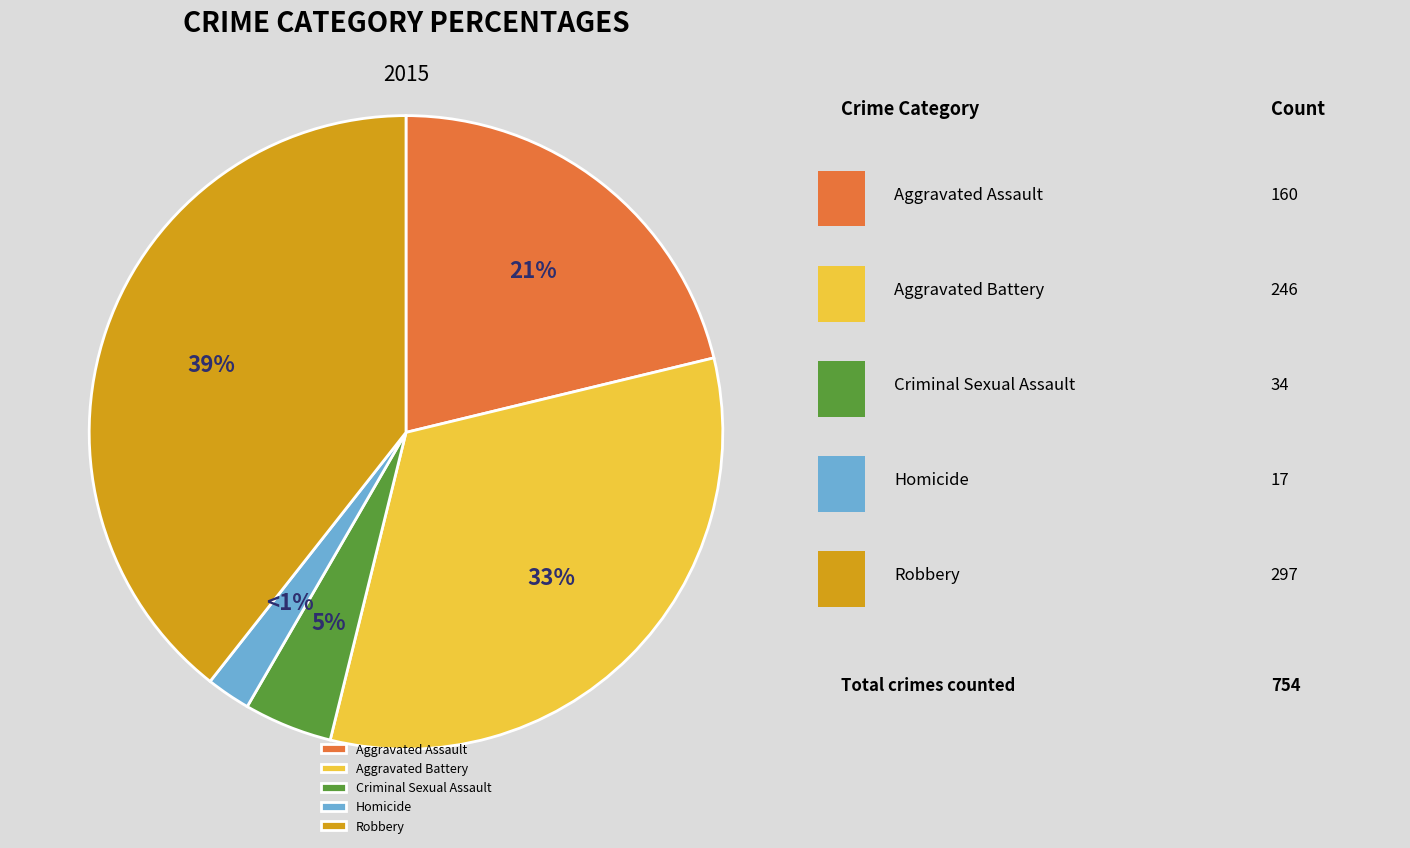

Does Robbery represent more than half of the total?

No